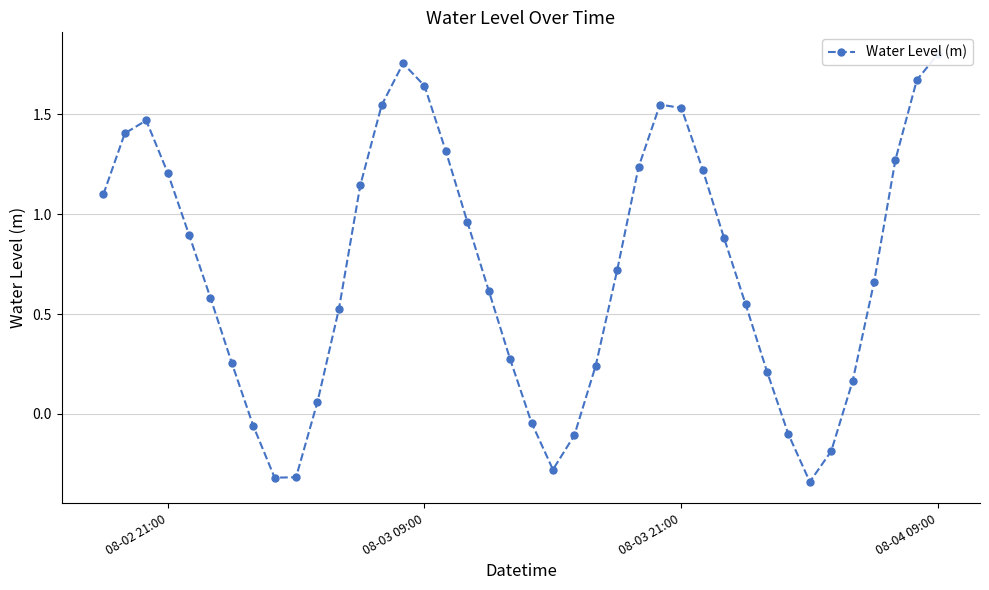

How many values are below 0?

9